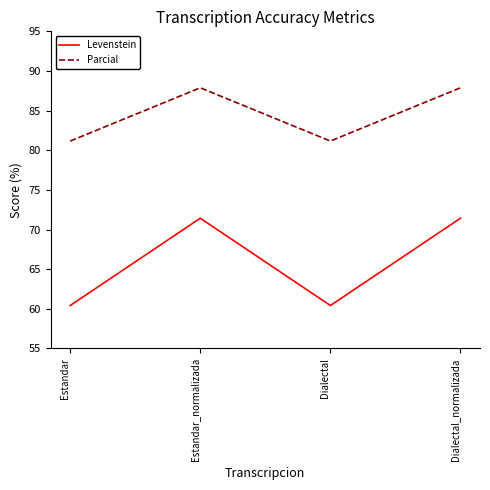

What is the maximum value shown in the chart?

87.9